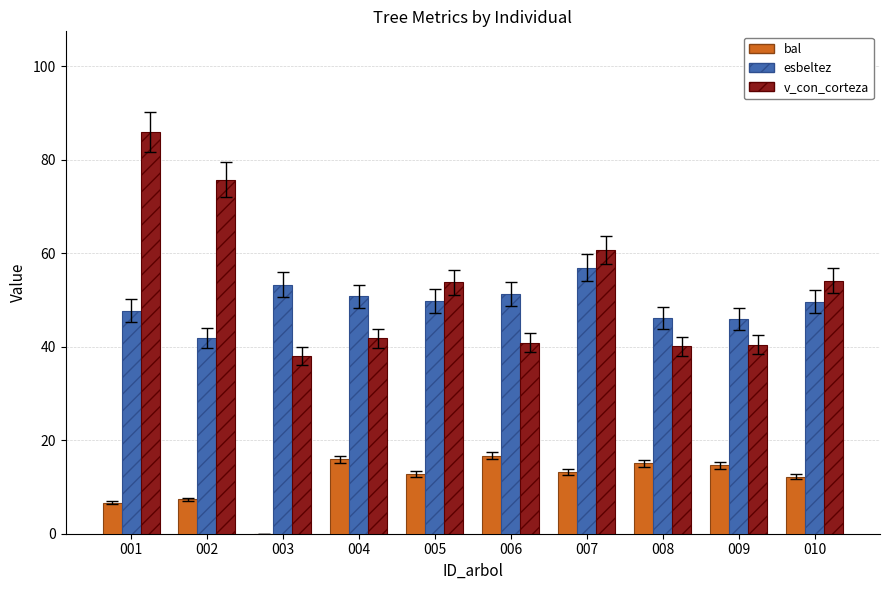

What is the sum of the esbeltez values at 006 and 001?

99.1